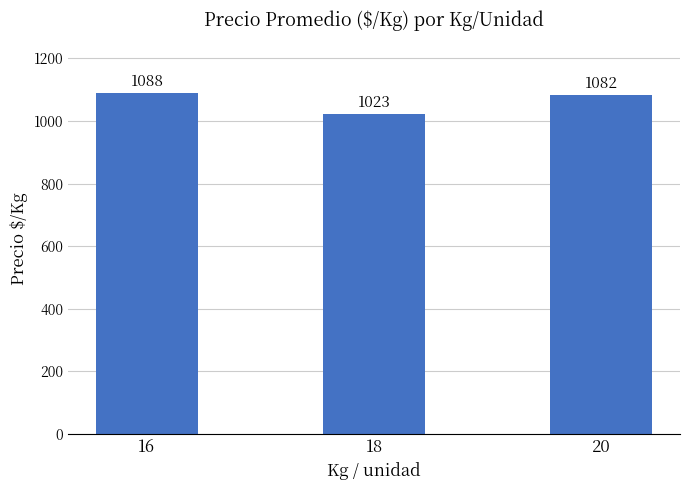

Reading right to left, extract all data points from this chart.

1082	1023	1088